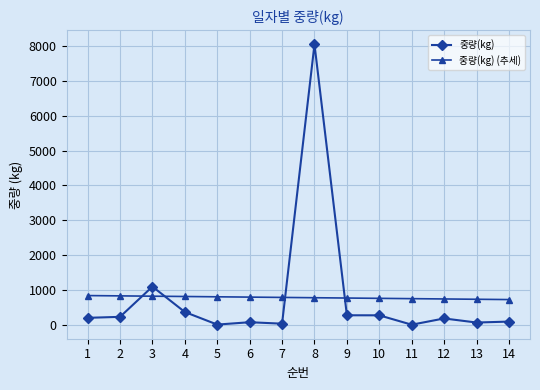

What is the highest value of the 중량(kg) (추세) series?

837.1